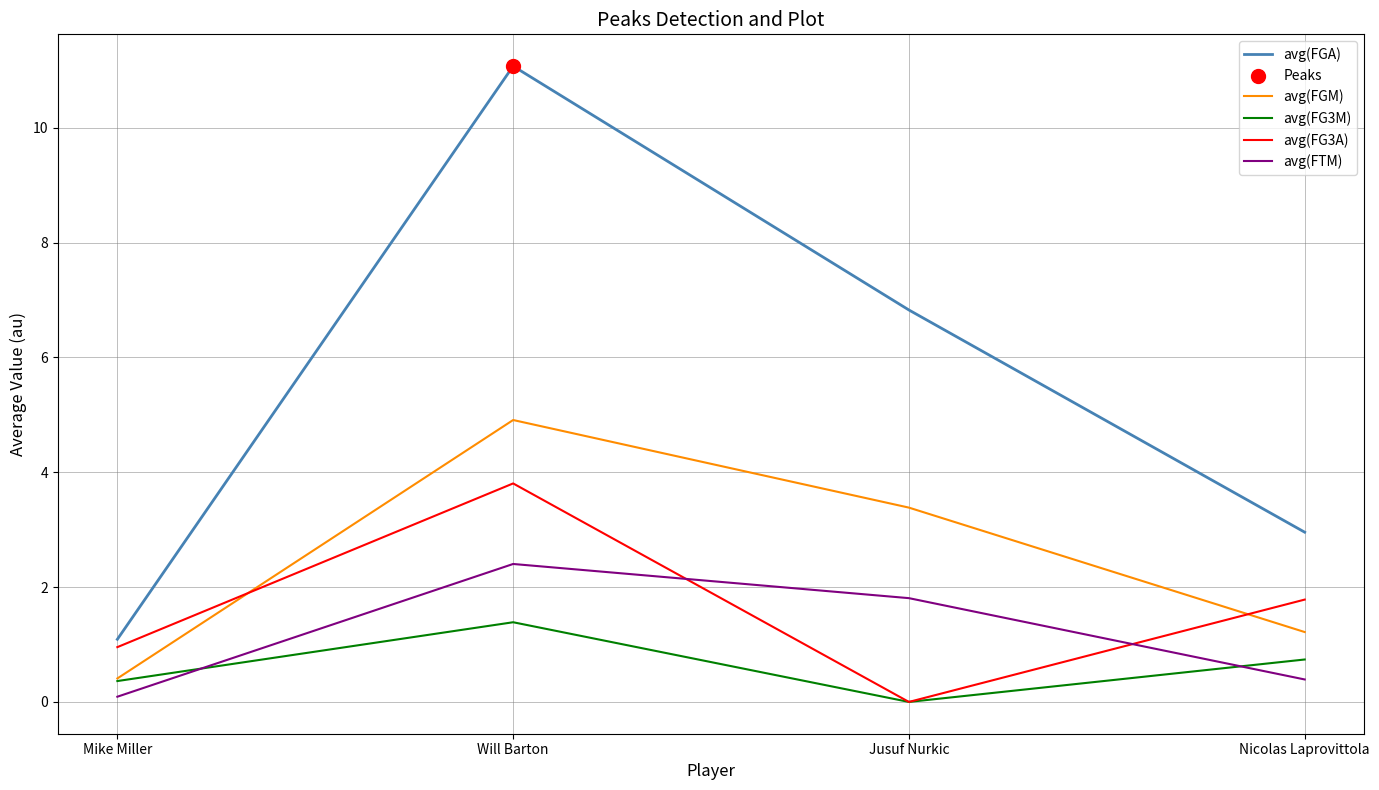

What is the total value across all series at Mike Miller?

2.9